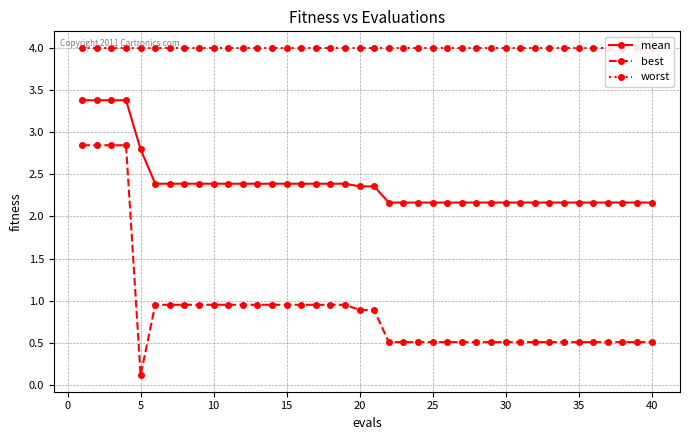

Does the chart have visible grid lines?

Yes